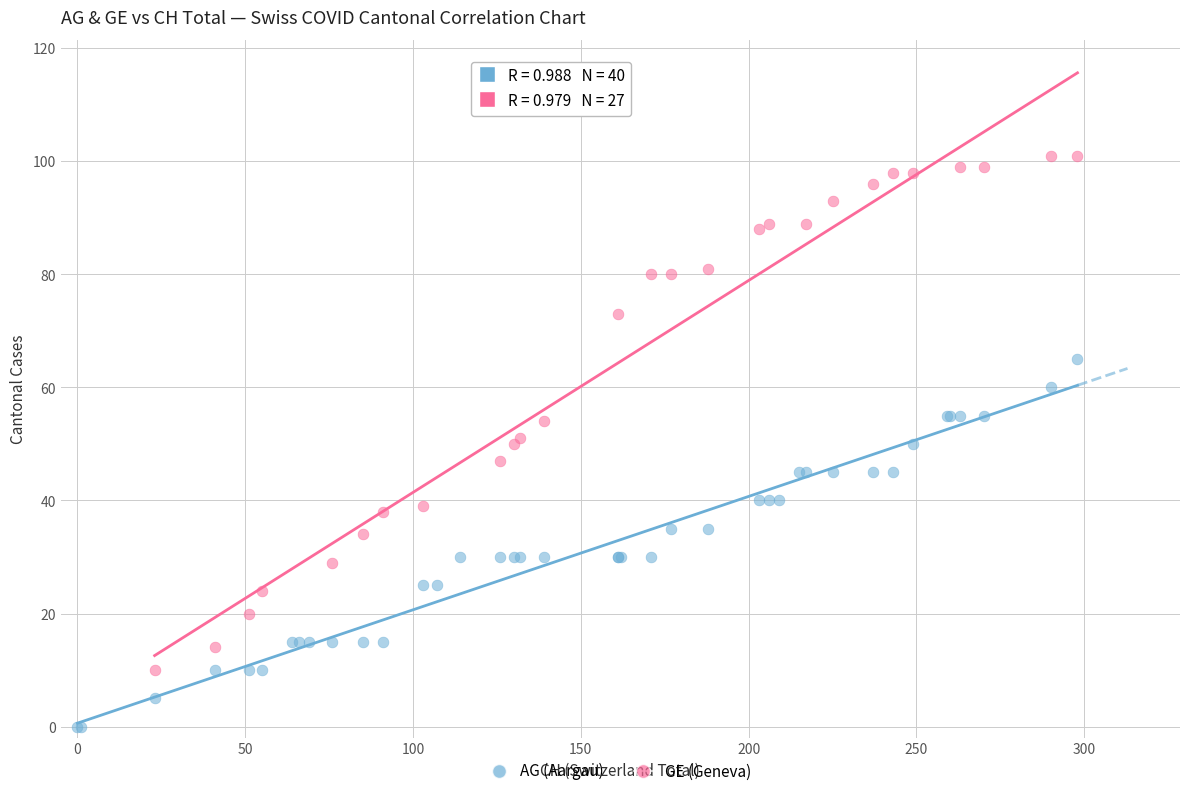

Which series has the widest spread of Y values?

GE (Geneva)